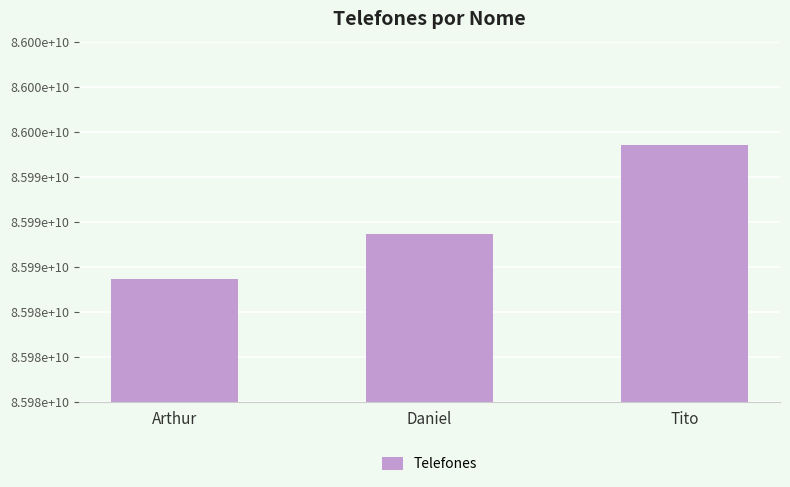

Approximately how many times larger is the value at Daniel compared to Arthur?

1.0